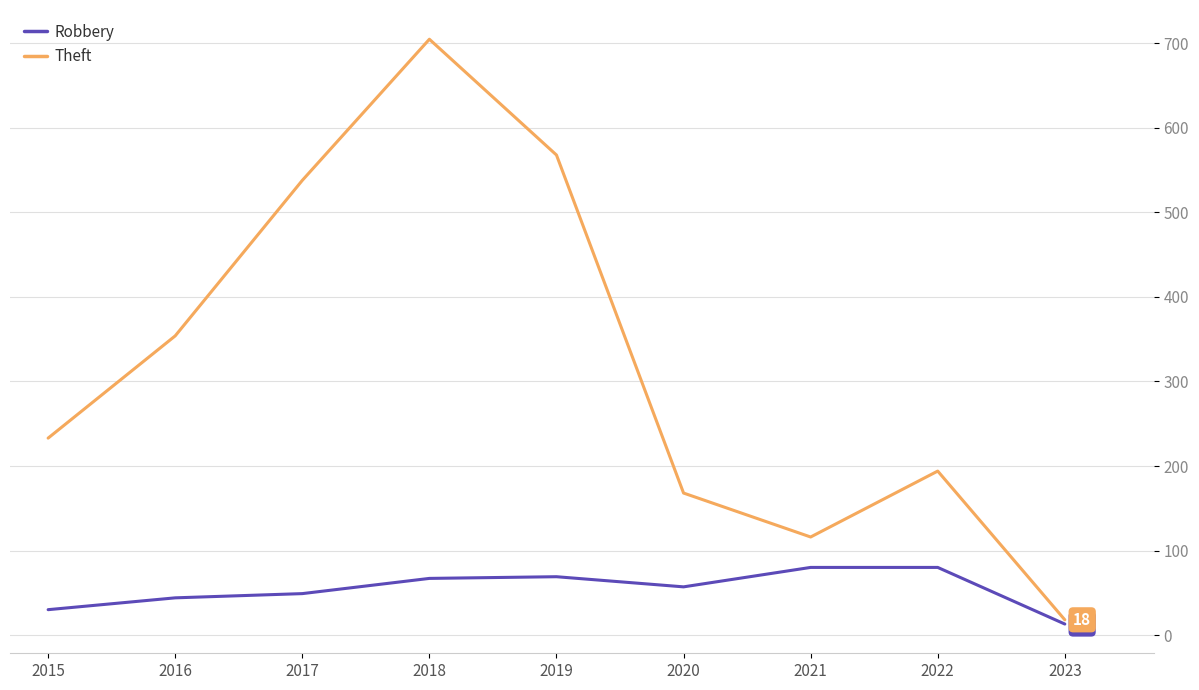

At which category is the sum across all series the highest?

2018